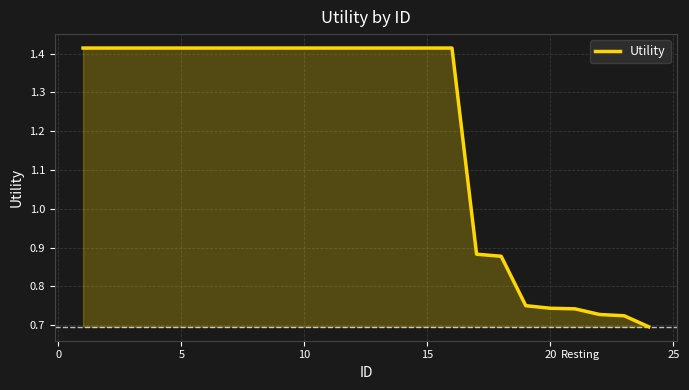

True or false: there are more than 0 points higher than both neighbors.

False